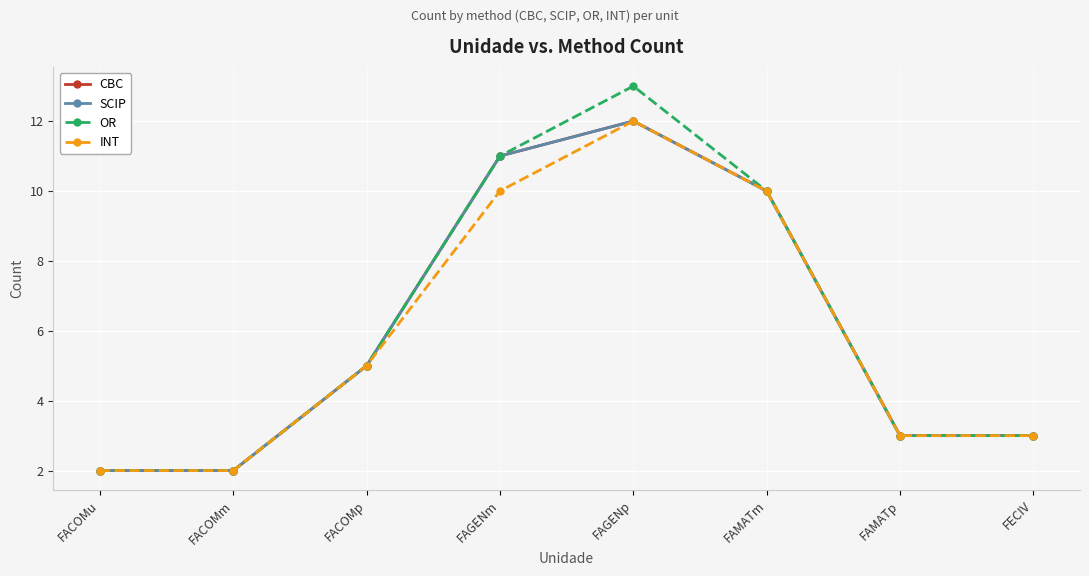

What is the label of the 6th point from the right?

FACOMp